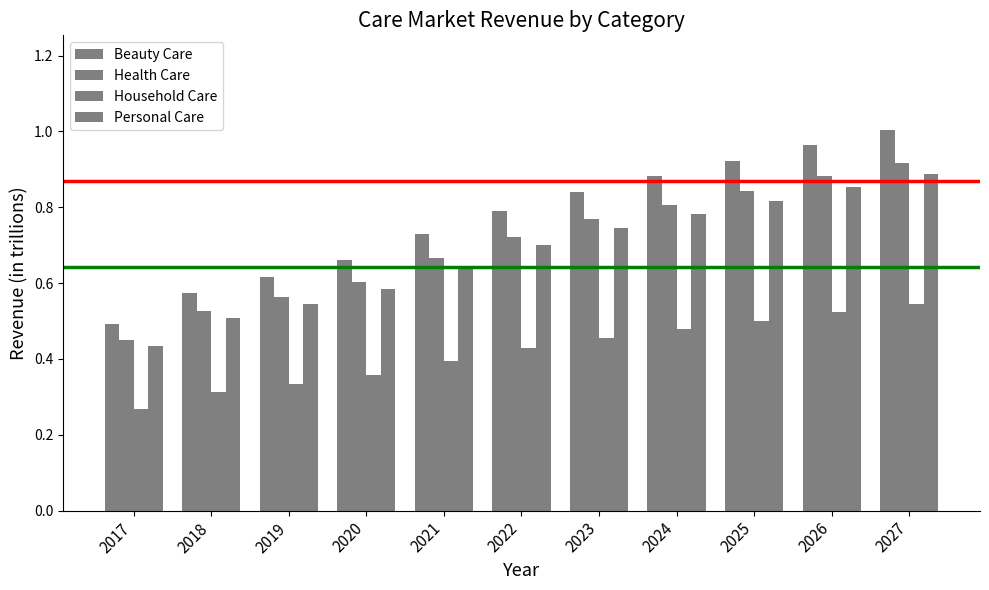

Between 2021 and 2023, which series saw the biggest shift?

Beauty Care